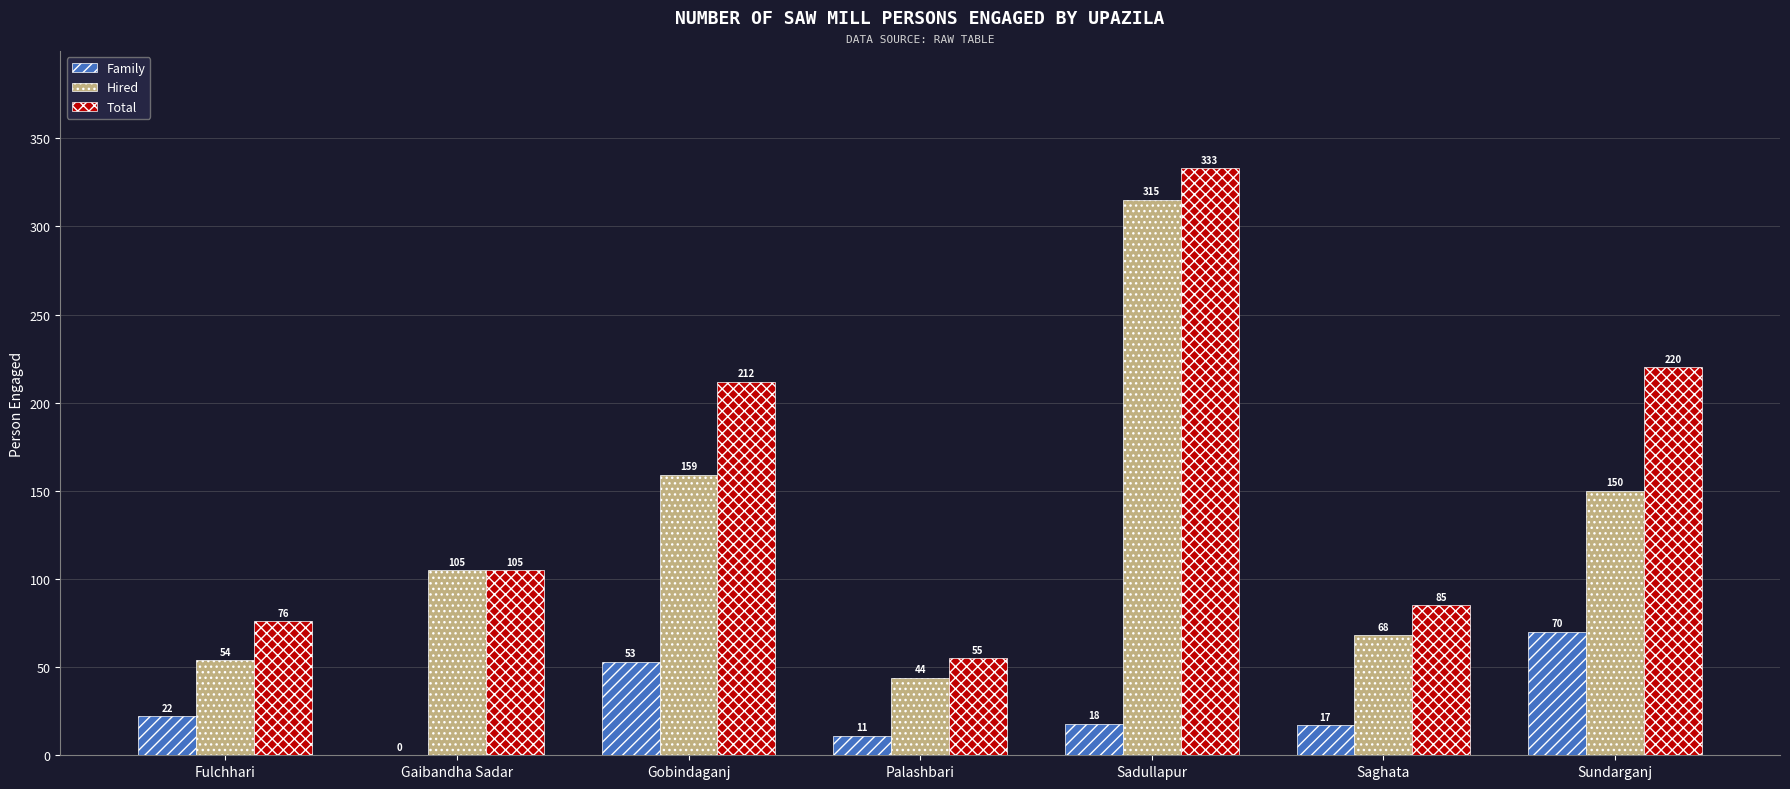

Between Gobindaganj and Sundarganj, which series saw the biggest shift?

Family